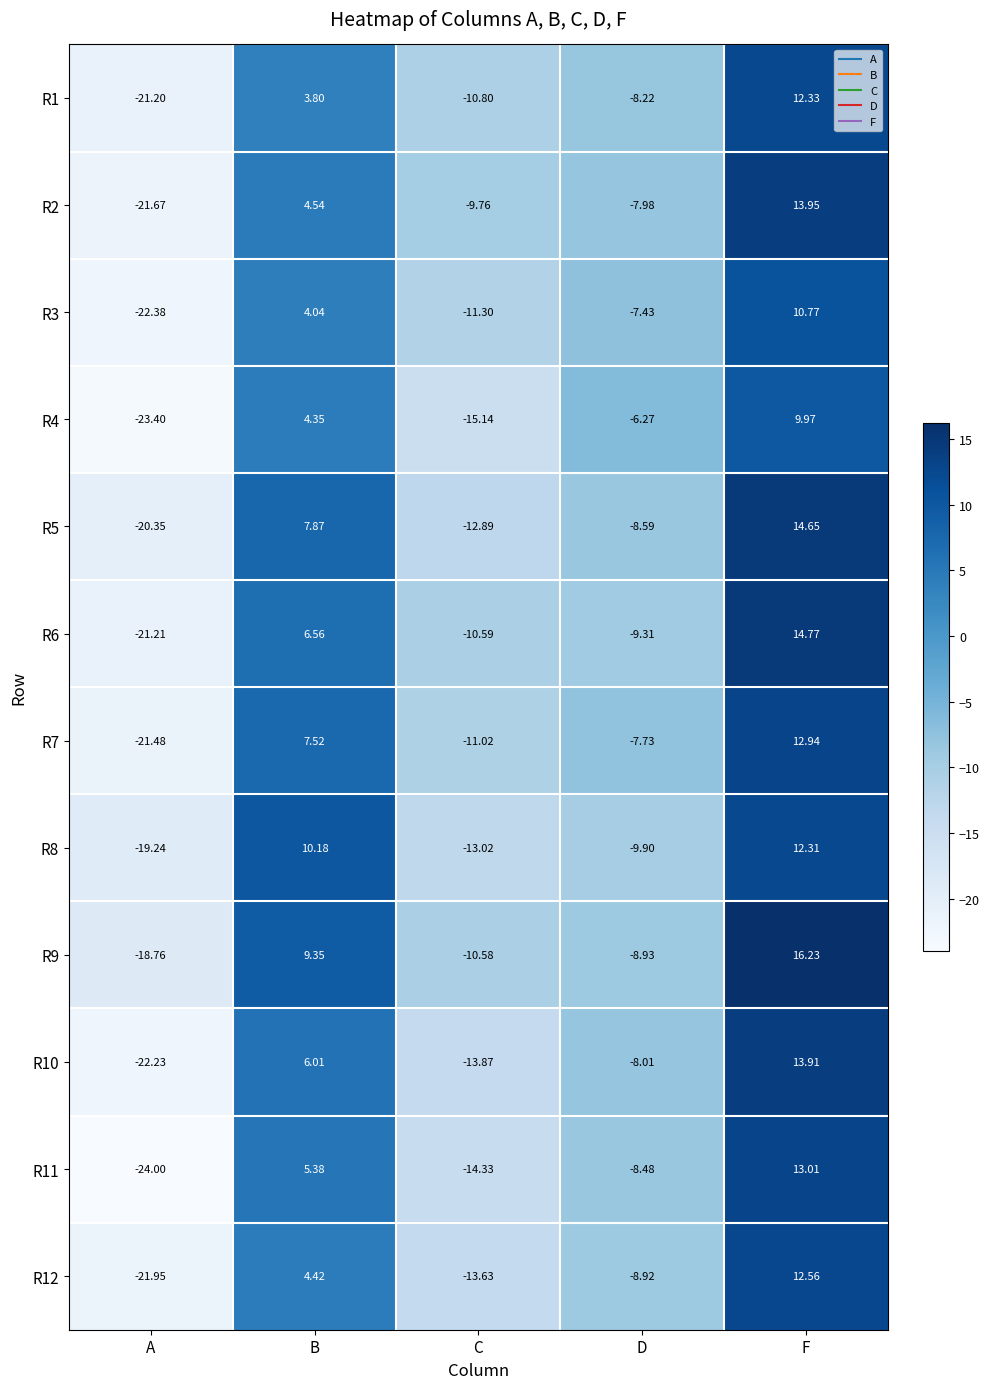

At which category is the sum across all series the highest?

F